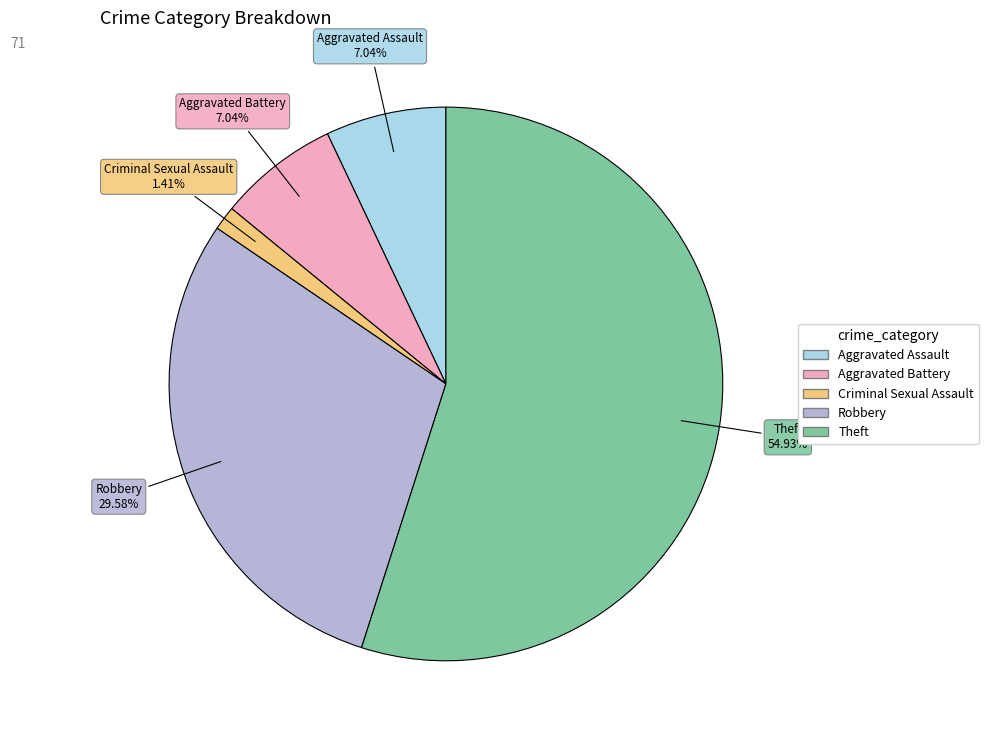

Is there any slice that represents more than half of the pie?

Yes